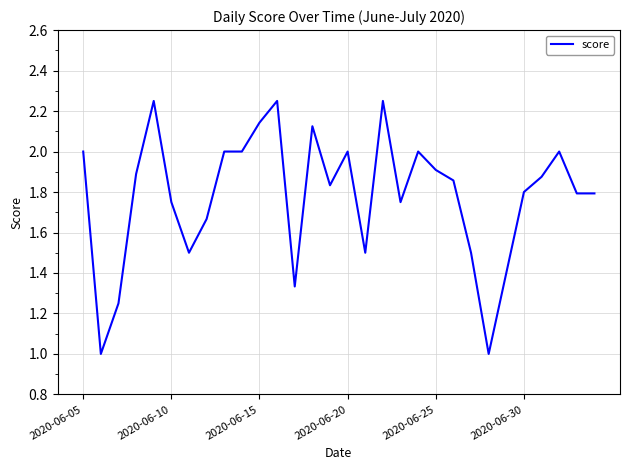

What is the minimum value shown in the chart?

1.0